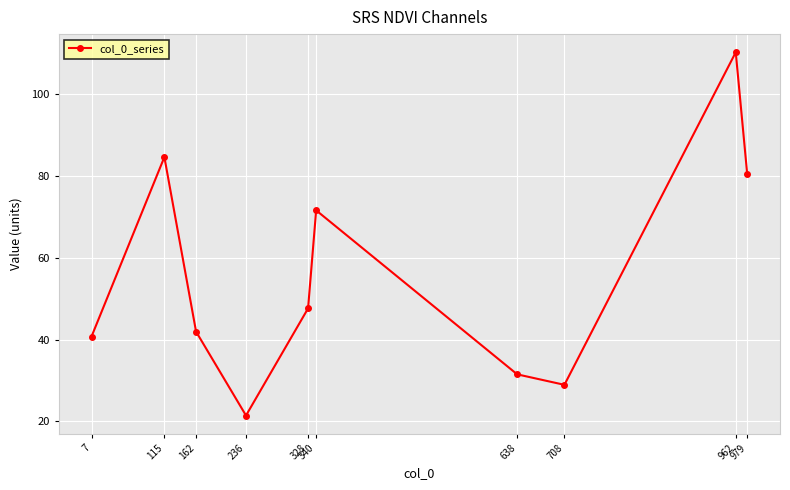

True or false: the data shows 71.6 at 340.

True